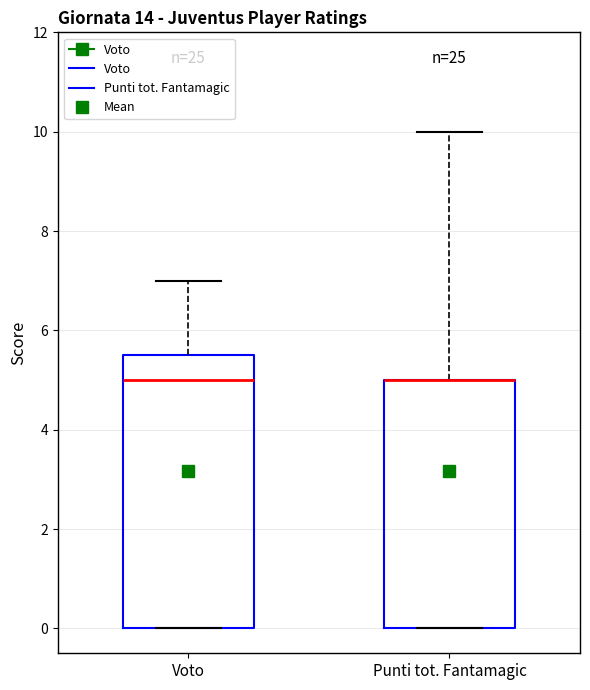

Reading left to right, transcribe this box plot: for each box, give where its median line is, the range the box spans, and where its two whiskers end, as read against the y-axis. The values are not printed on the chart, so give them approximately, as read against the axis.

Voto: median 5.0, box 0.0 to 5.6, whiskers 0.0 to 7.0
Punti tot. Fantamagic: median 5.0 (drawn on the box's upper edge), box 0.0 to 5.0, whiskers 0.0 to 10.0